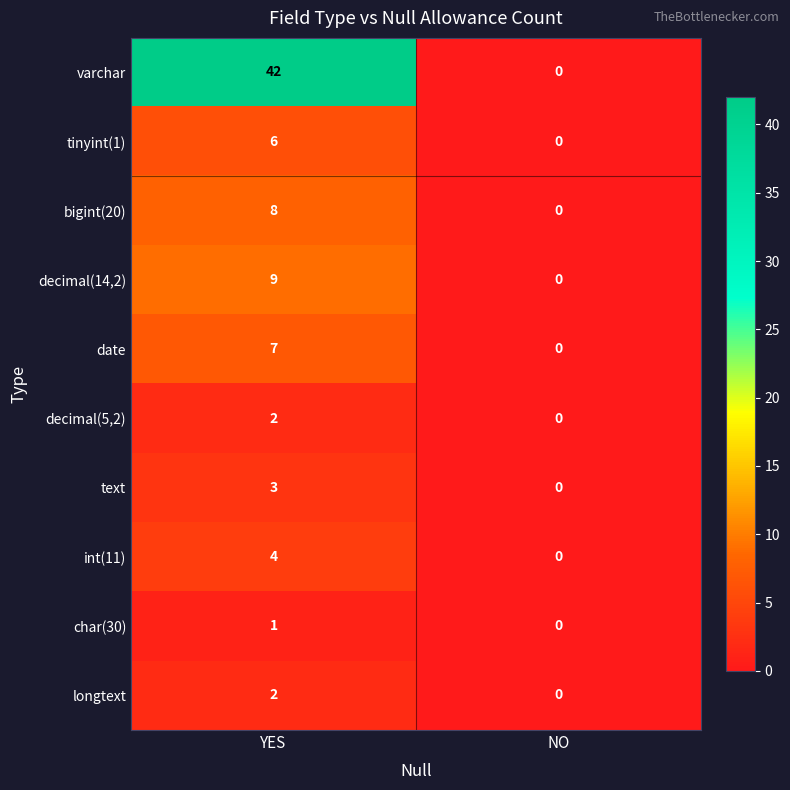

Which series has the widest spread of values?

varchar